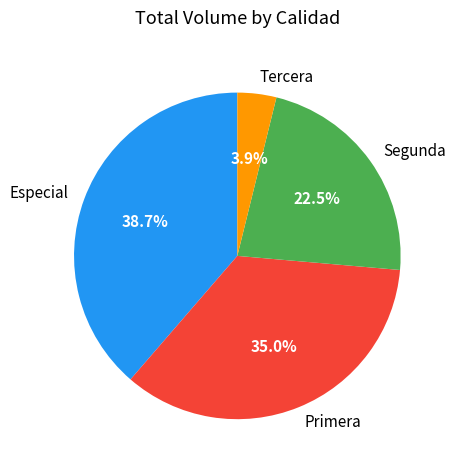

Approximately how many times larger is the value at Especial compared to Segunda?

1.7